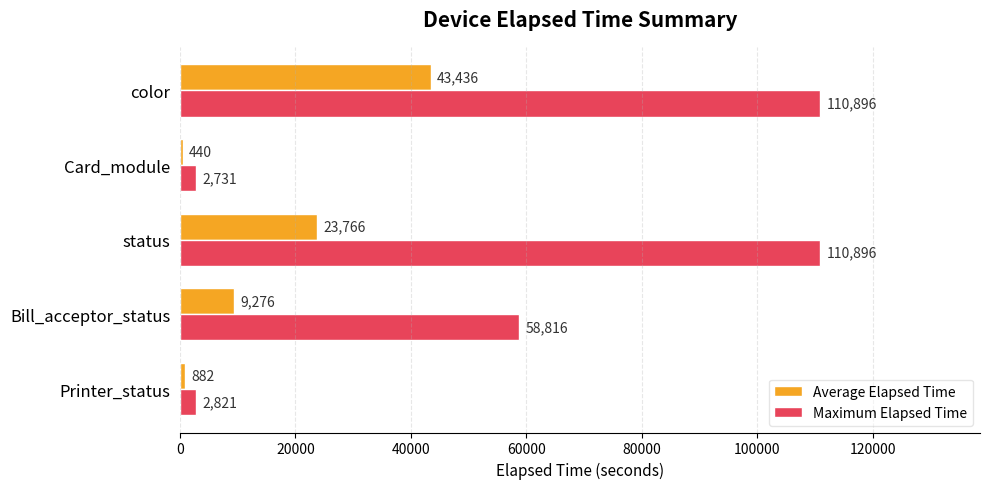

How many data points in Maximum Elapsed Time are less than 58816?

2